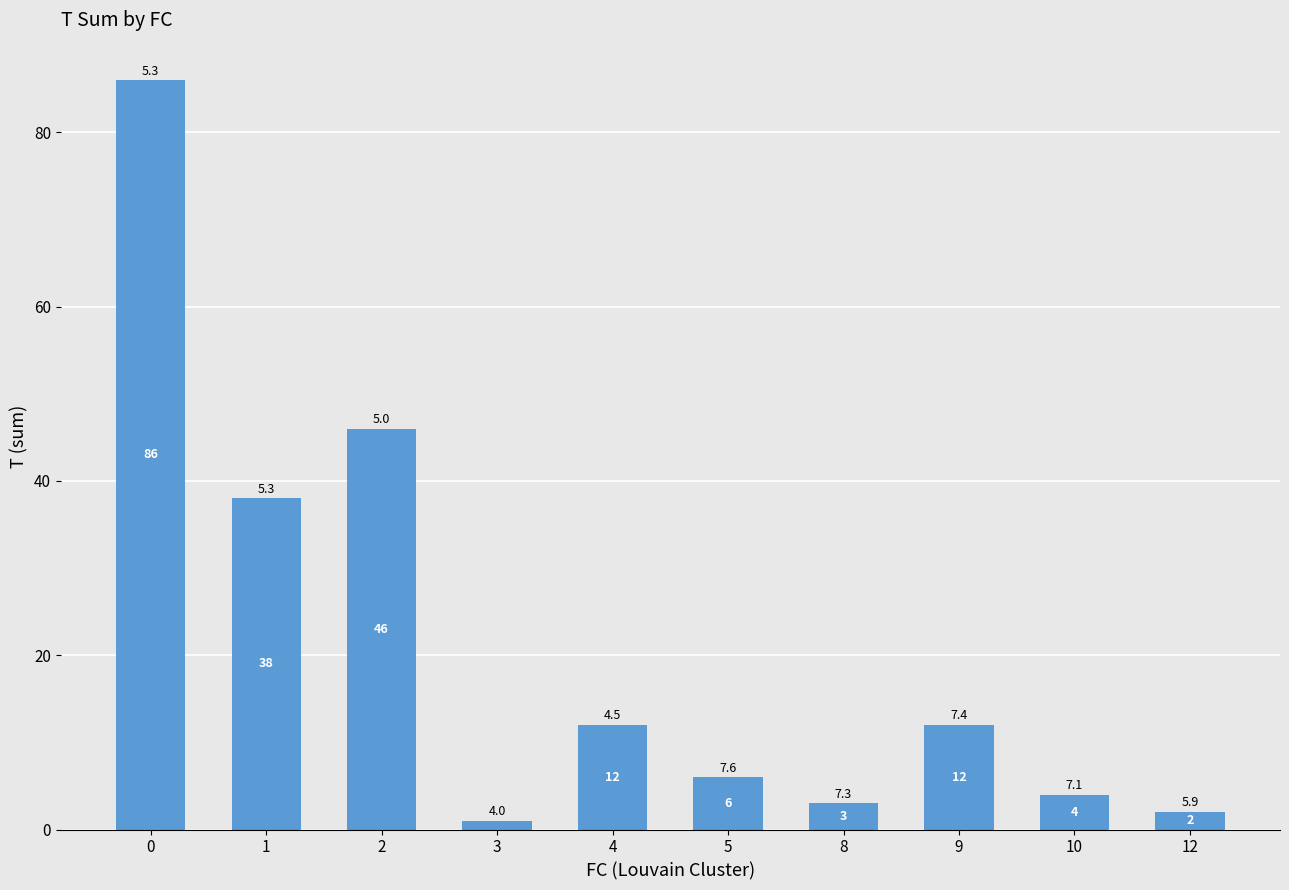

What is the change in value from 0 to 8?

-83